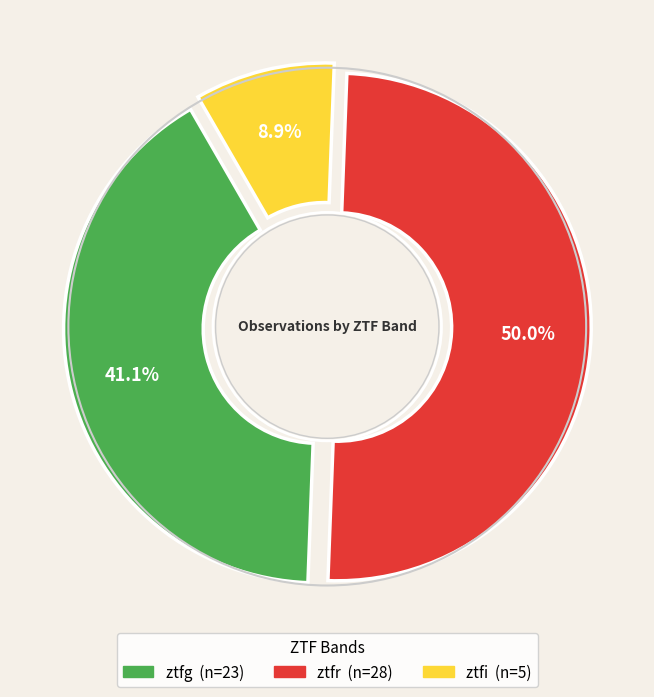

Is ztfr the majority of the pie?

No